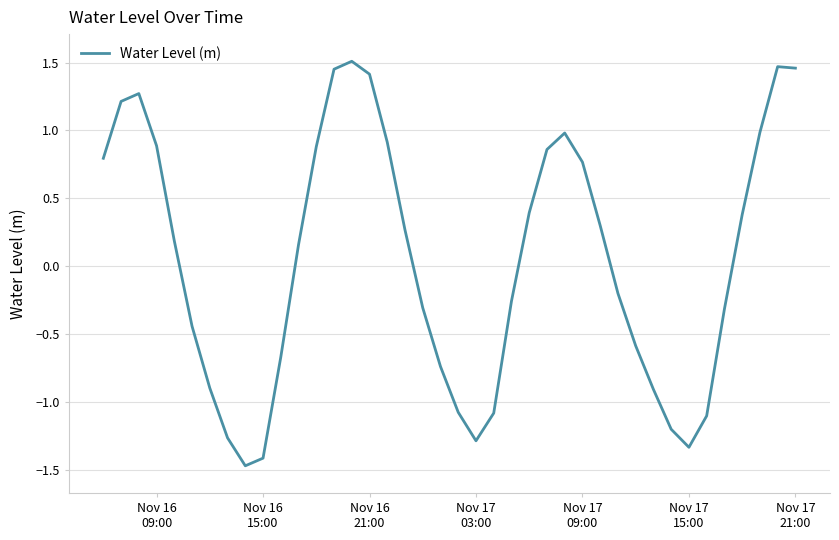

What is the difference between the maximum and minimum values?

3.0